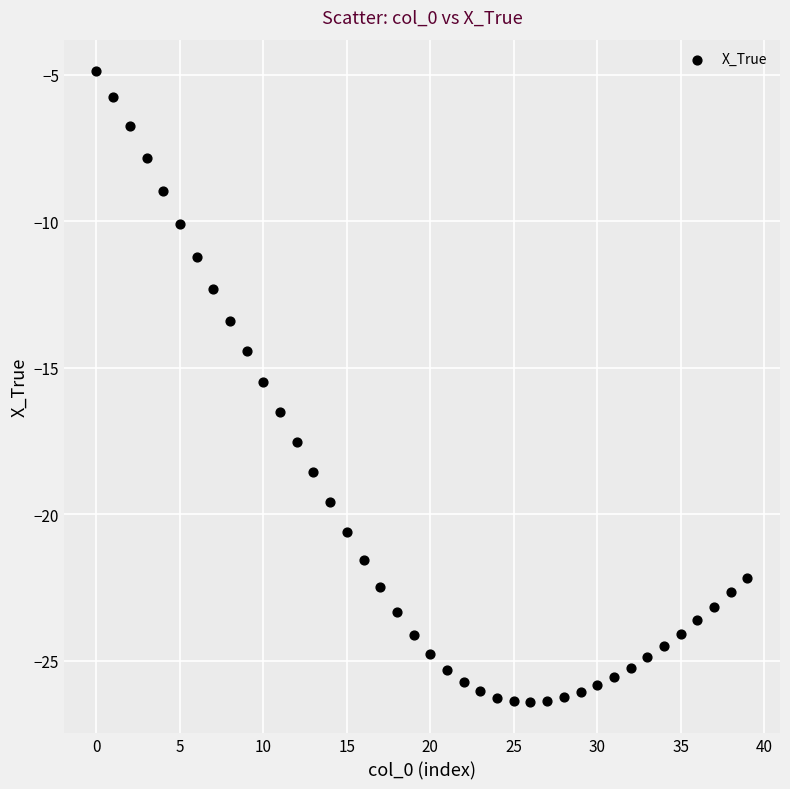

What is the range of Y values (max minus min)?

21.5